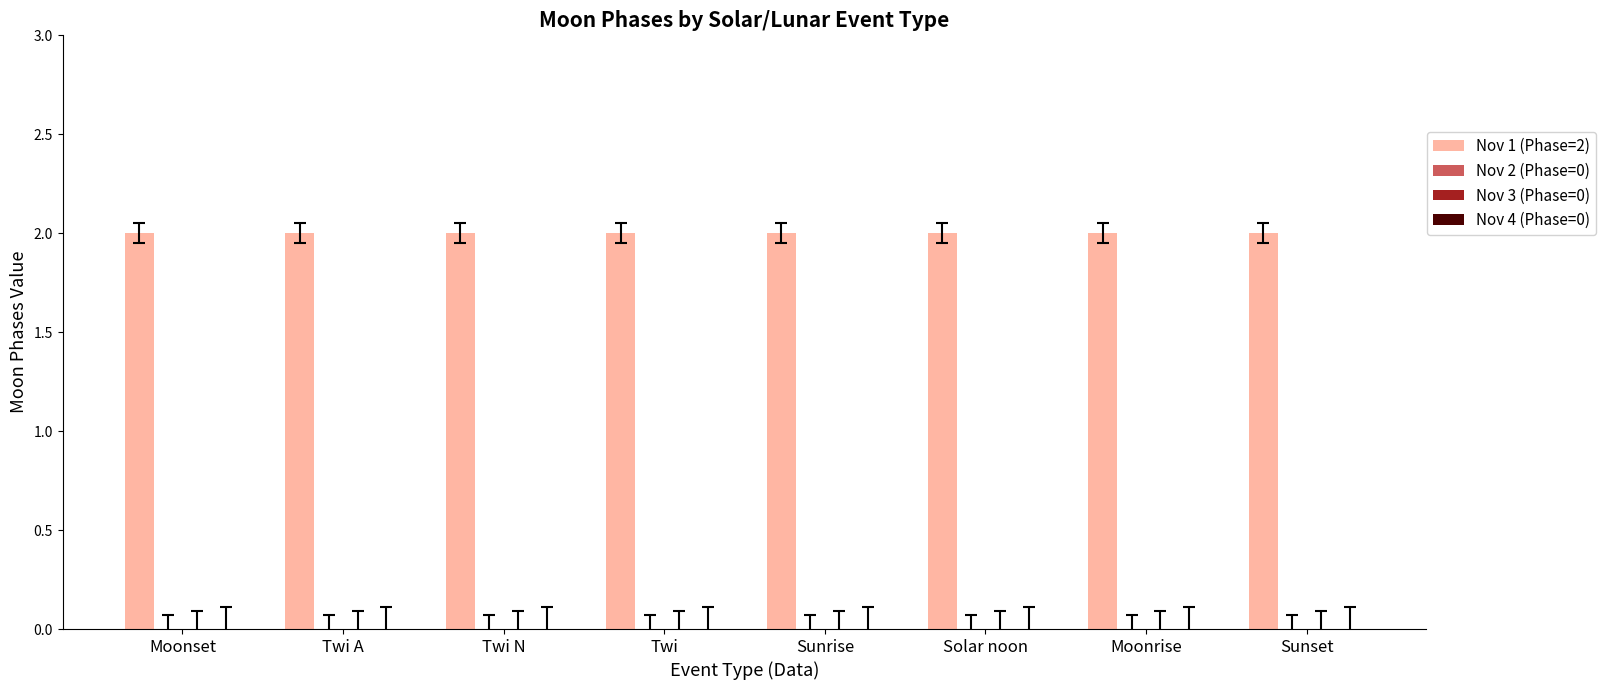

What are all the series names shown in the legend?

Nov 1 (Phase=2), Nov 2 (Phase=0), Nov 3 (Phase=0), Nov 4 (Phase=0)